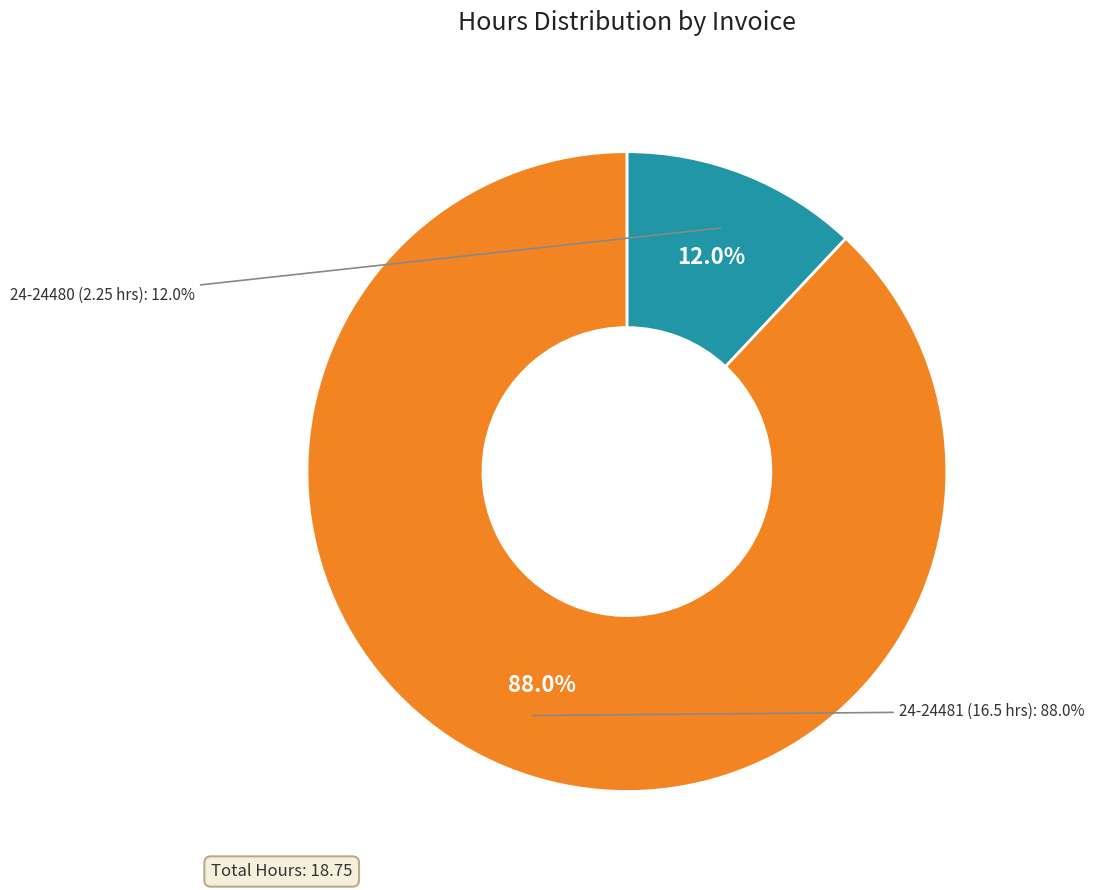

To the nearest percent, what is the combined percentage of 24-24481 and 24-24480?

100%